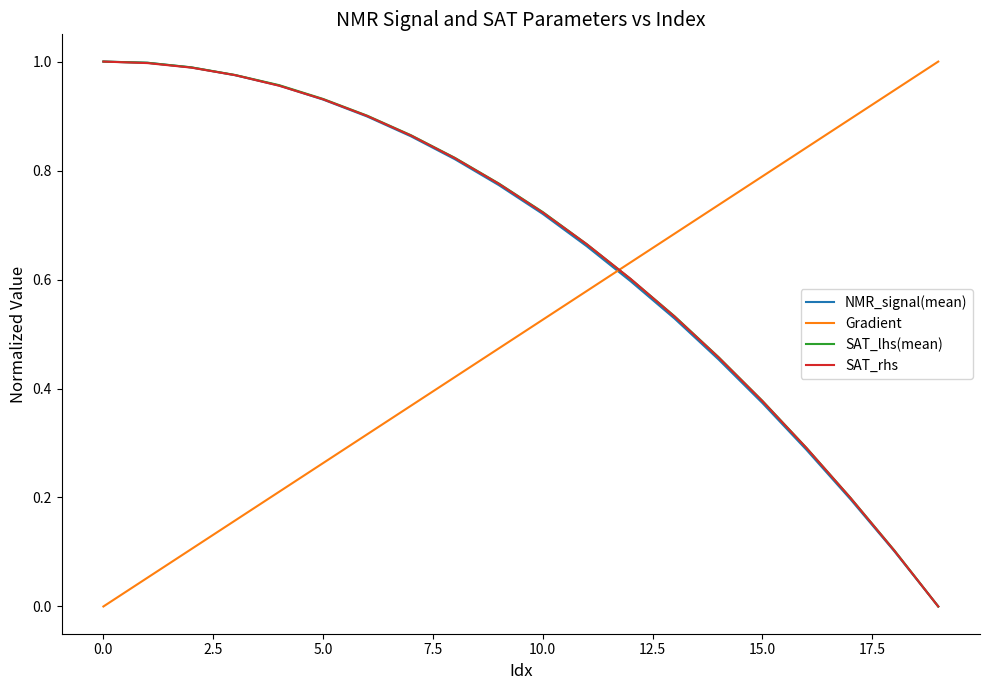

After their last crossing, which series has the higher values: SAT_rhs or Gradient?

Gradient